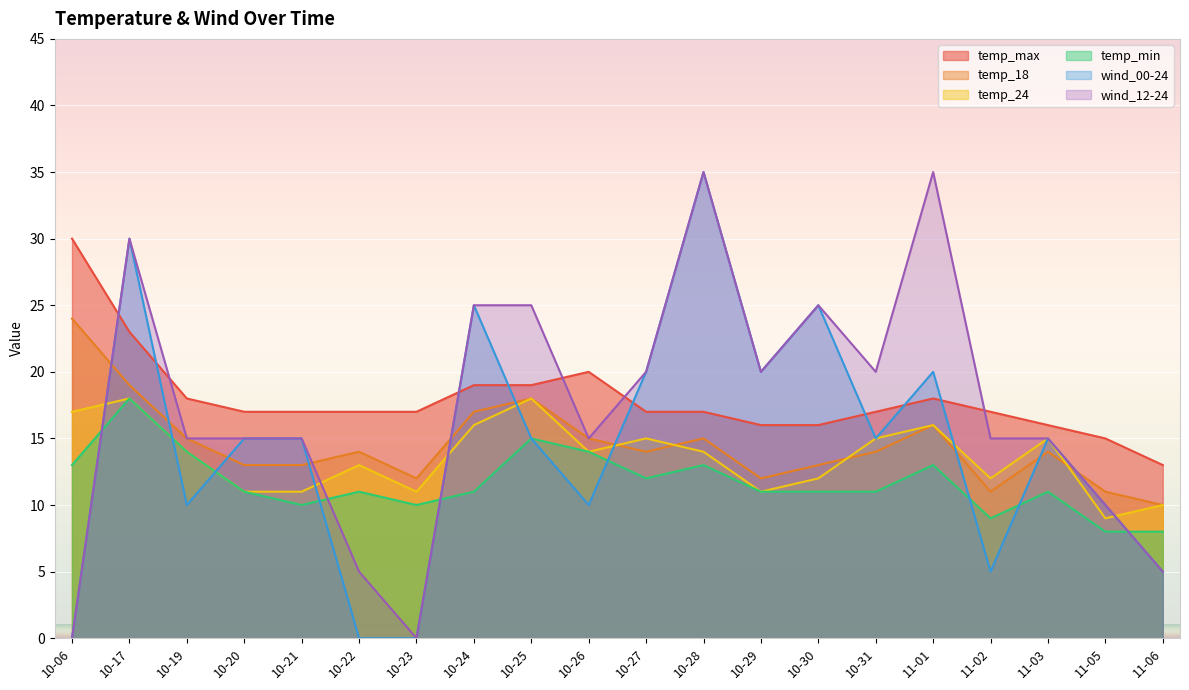

Reading left to right, transcribe all the data shown in this chart.

temp_max: 30	23	18	17	17	17	17	19	19	20	17	17	16	16	17	18	17	16	15	13
temp_18: 24	19	15	13	13	14	12	17	18	15	14	15	12	13	14	16	11	14	11	10
temp_24: 17	18	14	11	11	13	11	16	18	14	15	14	11	12	15	16	12	15	9	10
temp_min: 13	18	14	11	10	11	10	11	15	14	12	13	11	11	11	13	9	11	8	8
wind_00-24: 0	30	10	15	15	0	0	25	15	10	20	35	20	25	15	20	5	15	10	5
wind_12-24: 0	30	15	15	15	5	0	25	25	15	20	35	20	25	20	35	15	15	10	5